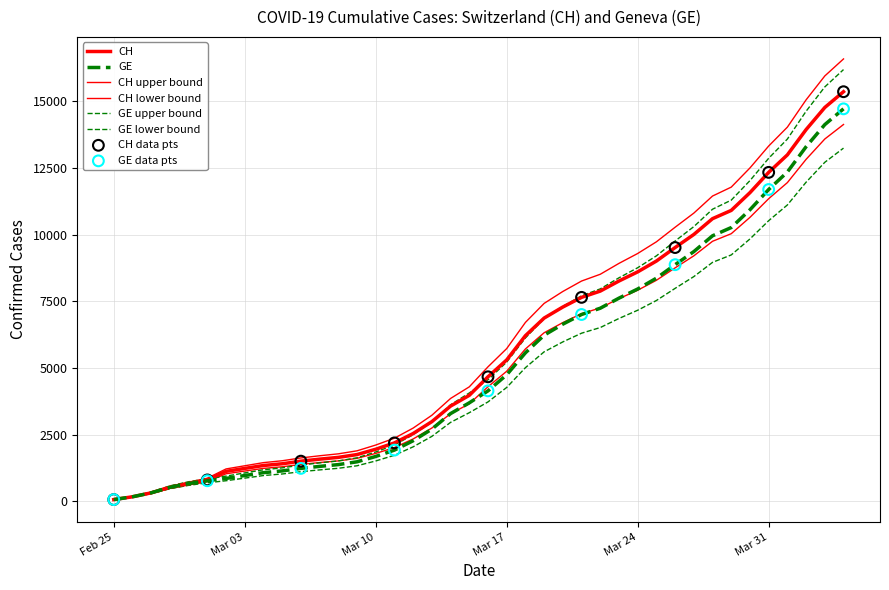

At which category is the sum across all series the highest?

2020-04-04